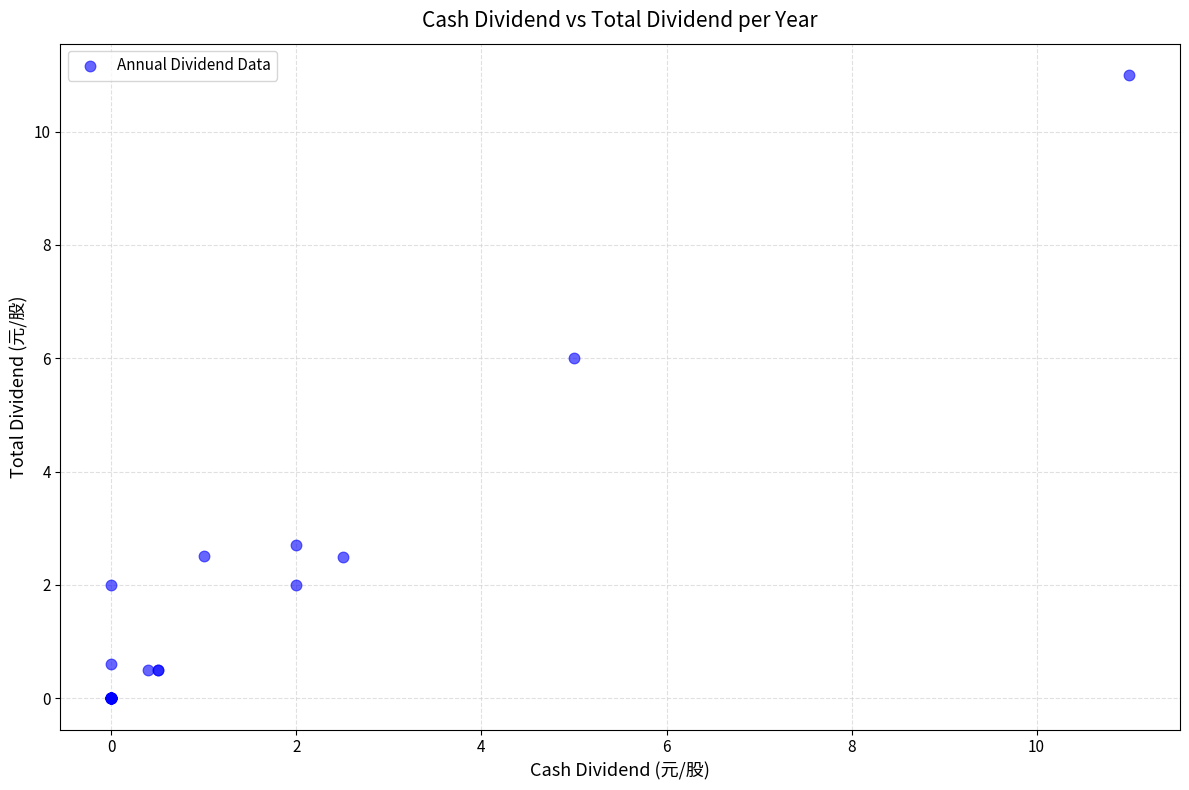

What Y value in the scatter plot is closest to 5?

6.0